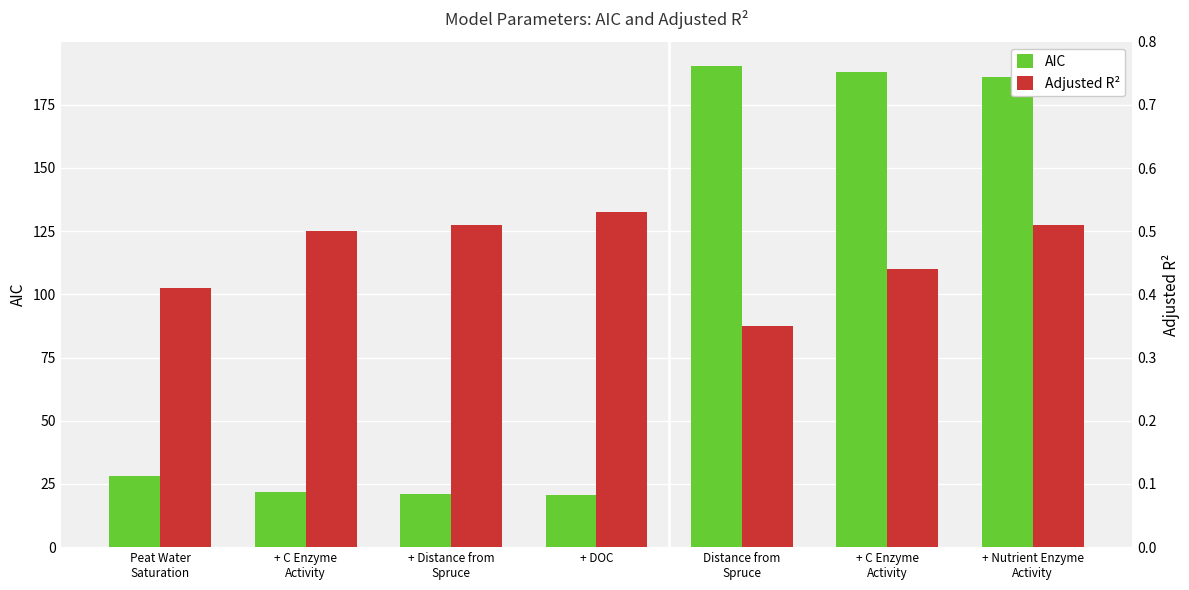

Which series changed the most between Distance from
Spruce and + Nutrient Enzyme
Activity?

AIC